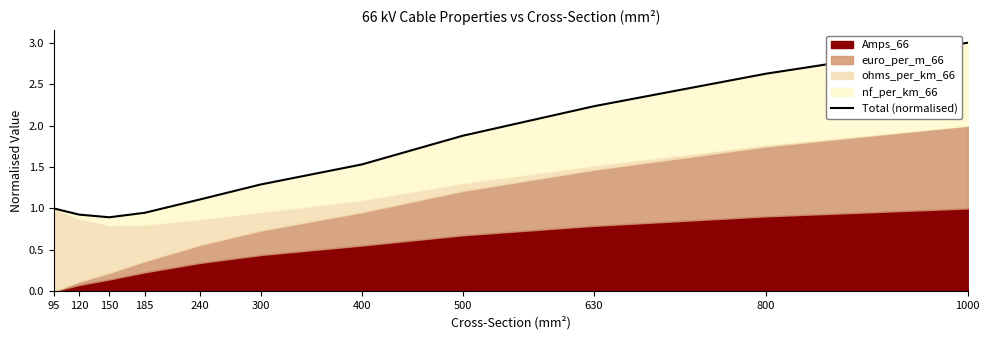

Reading left to right, list all the values displayed in this chart.

1.0	0.9	0.9	0.9	1.1	1.3	1.5	1.9	2.2	2.6	3.0